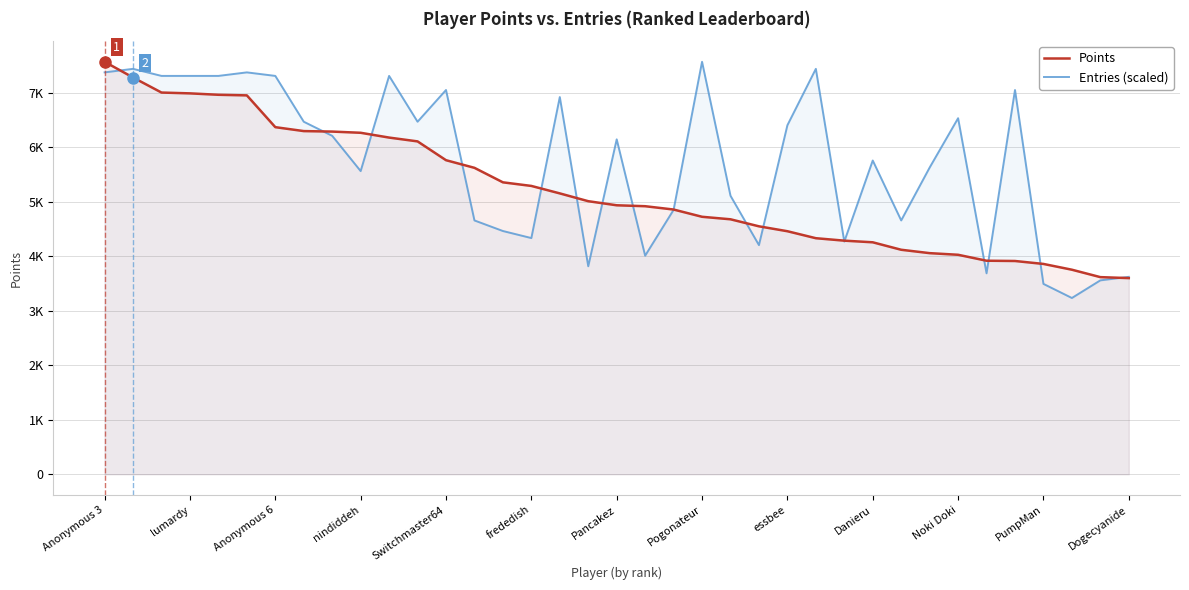

What is the sum of all Entries (scaled) values?

211848.0